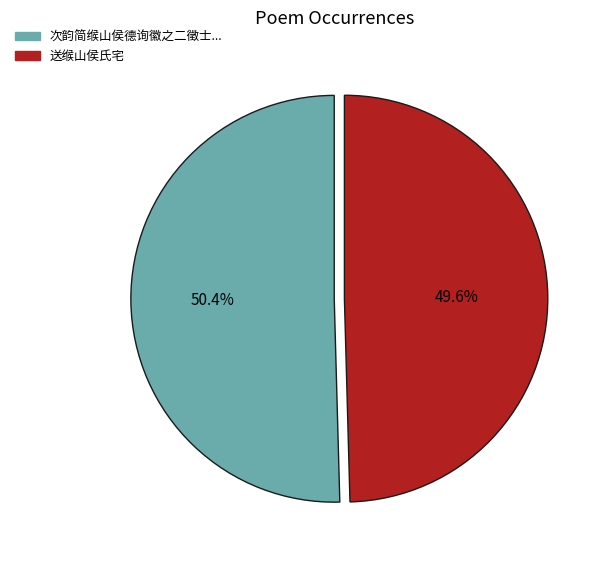

Is there a majority slice in this chart?

Yes